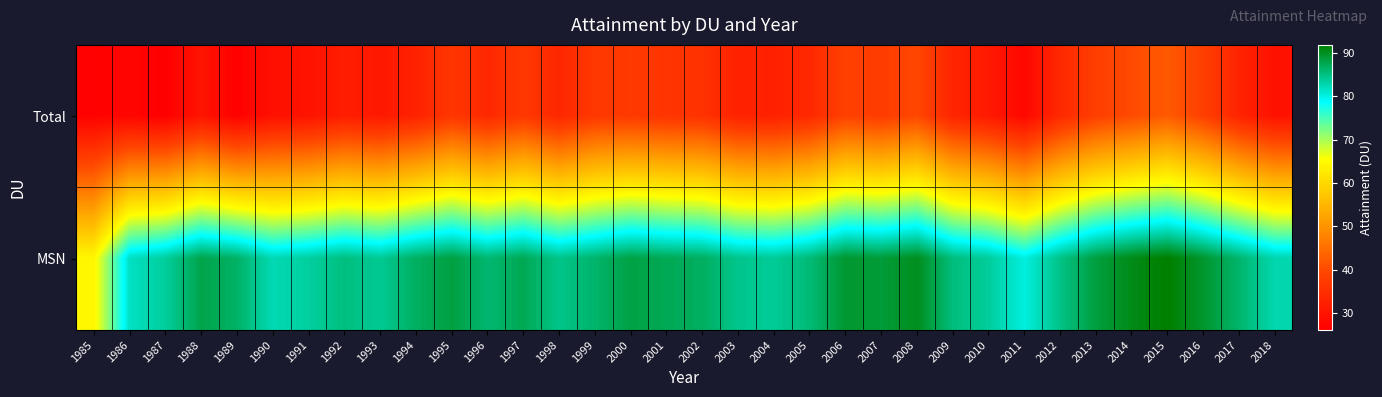

Which series has the largest total across all categories?

MSN